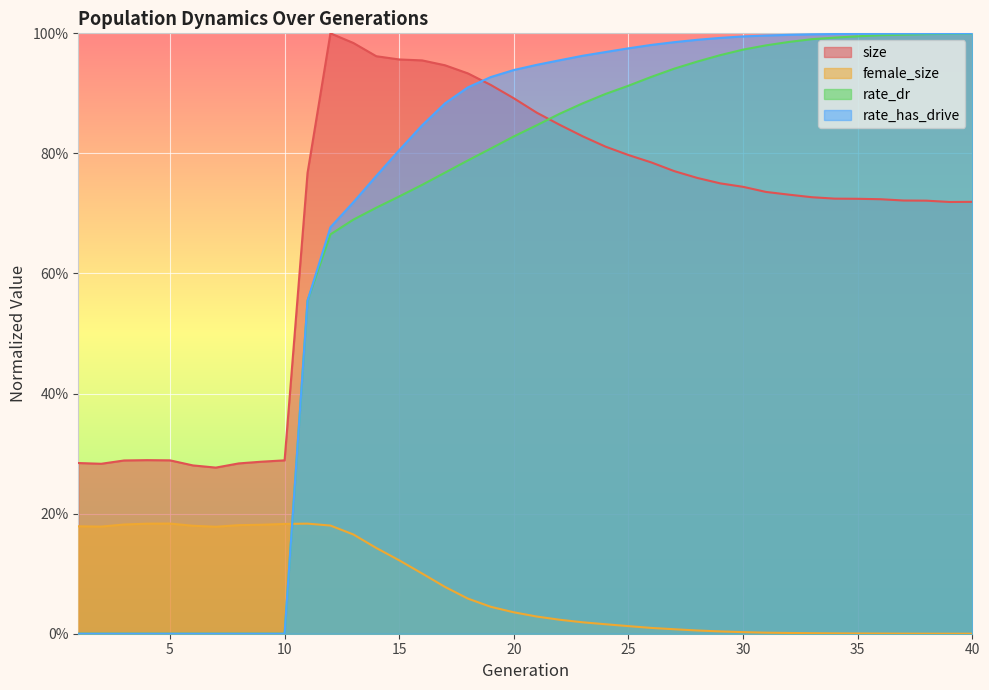

Reading right to left, extract all data points from this chart.

size: 40=0.7	39=0.7	38=0.7	37=0.7	36=0.7	35=0.7	34=0.7	33=0.7	32=0.7	31=0.7	30=0.7	29=0.8	28=0.8	27=0.8	26=0.8	25=0.8	24=0.8	23=0.8	22=0.8	21=0.9	20=0.9	19=0.9	18=0.9	17=0.9	16=1.0	15=1.0	14=1.0	13=1.0	12=1.0	11=0.8	10=0.3	9=0.3	8=0.3	7=0.3	6=0.3	5=0.3	4=0.3	3=0.3	2=0.3	1=0.3
female_size: 40=0.0	39=0.0	38=0.0	37=0.0	36=0.0	35=0.0	34=0.0	33=0.0	32=0.0	31=0.0	30=0.0	29=0.0	28=0.0	27=0.0	26=0.0	25=0.0	24=0.0	23=0.0	22=0.0	21=0.0	20=0.0	19=0.0	18=0.1	17=0.1	16=0.1	15=0.1	14=0.1	13=0.2	12=0.2	11=0.2	10=0.2	9=0.2	8=0.2	7=0.2	6=0.2	5=0.2	4=0.2	3=0.2	2=0.2	1=0.2
rate_dr: 40=1.0	39=1.0	38=1.0	37=1.0	36=1.0	35=1.0	34=1.0	33=1.0	32=1.0	31=1.0	30=1.0	29=1.0	28=1.0	27=0.9	26=0.9	25=0.9	24=0.9	23=0.9	22=0.9	21=0.8	20=0.8	19=0.8	18=0.8	17=0.8	16=0.7	15=0.7	14=0.7	13=0.7	12=0.7	11=0.6	10=0.0	9=0.0	8=0.0	7=0.0	6=0.0	5=0.0	4=0.0	3=0.0	2=0.0	1=0.0
rate_has_drive: 40=1.0	39=1.0	38=1.0	37=1.0	36=1.0	35=1.0	34=1.0	33=1.0	32=1.0	31=1.0	30=1.0	29=1.0	28=1.0	27=1.0	26=1.0	25=1.0	24=1.0	23=1.0	22=1.0	21=0.9	20=0.9	19=0.9	18=0.9	17=0.9	16=0.8	15=0.8	14=0.8	13=0.7	12=0.7	11=0.6	10=0.0	9=0.0	8=0.0	7=0.0	6=0.0	5=0.0	4=0.0	3=0.0	2=0.0	1=0.0